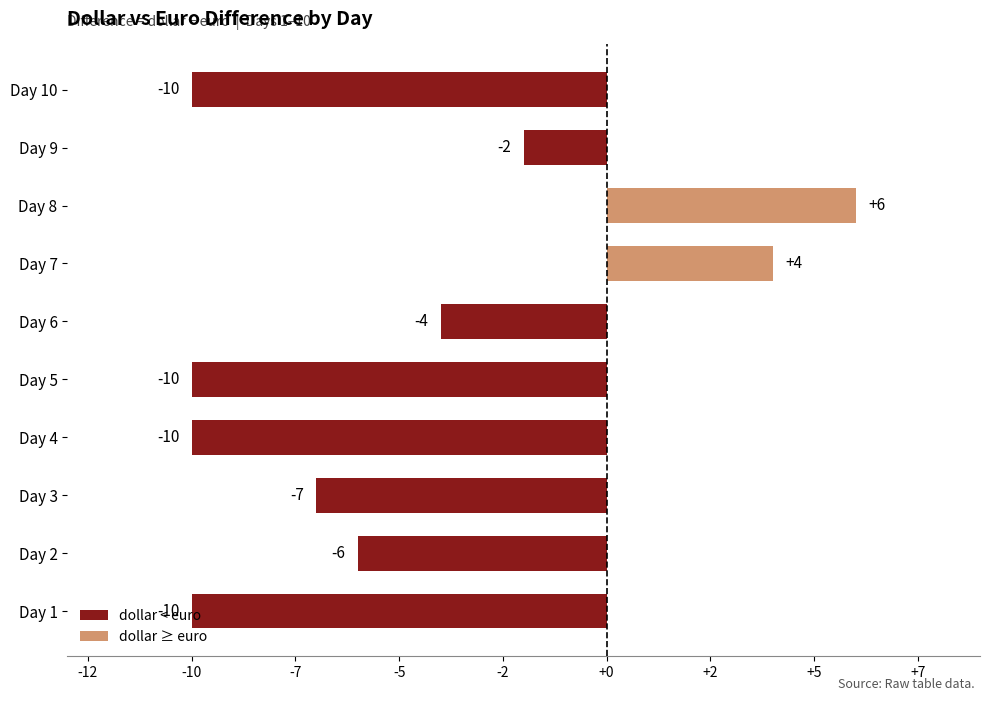

At which category does the chart reach its peak across all series?

Day 8